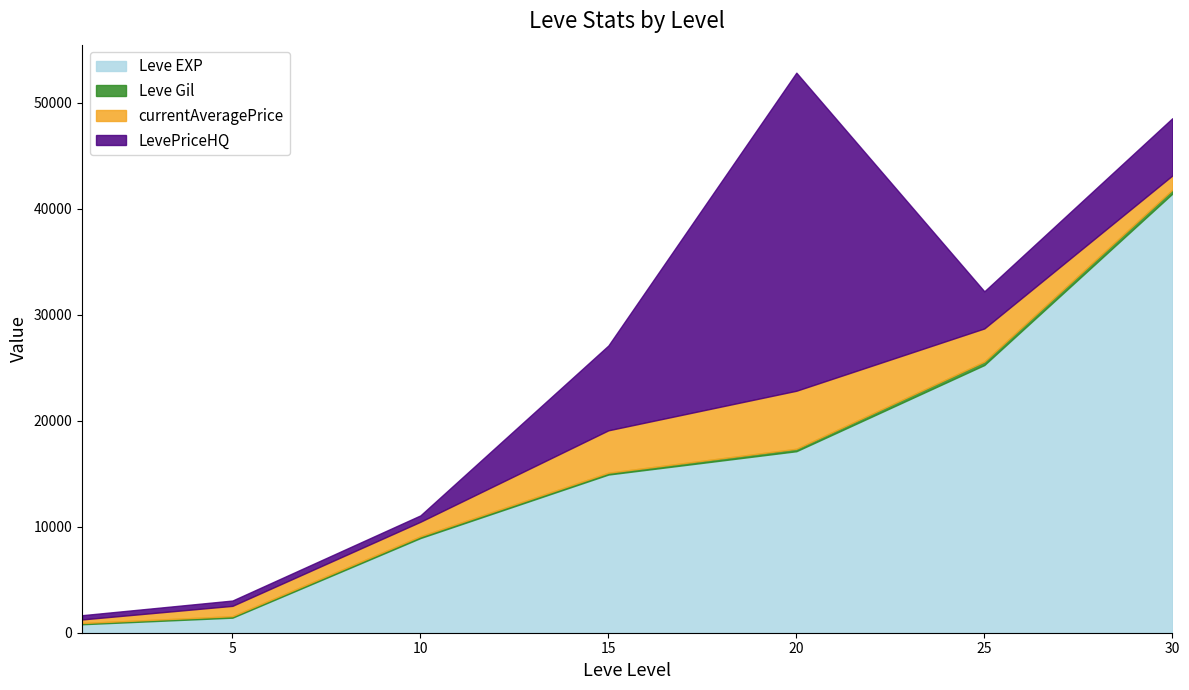

Rank the categories by LevePriceHQ value from highest to lowest.

20, 15, 30, 25, 10, 5, 1